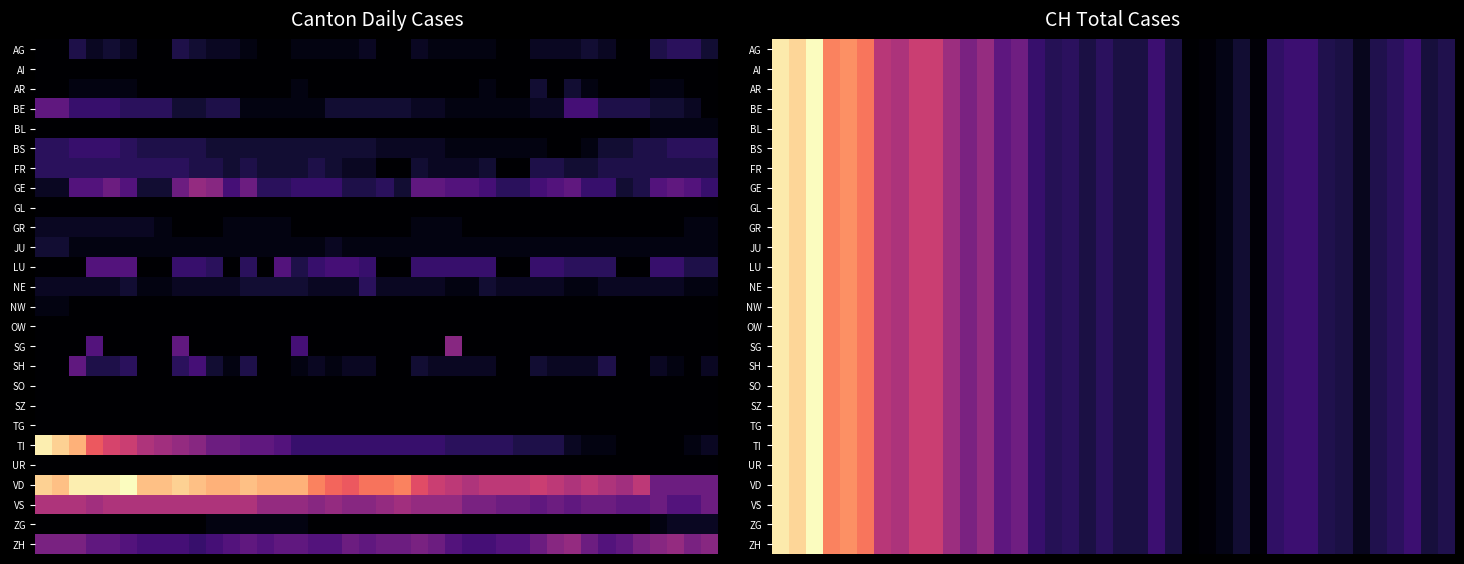

What is the smallest value displayed?

80